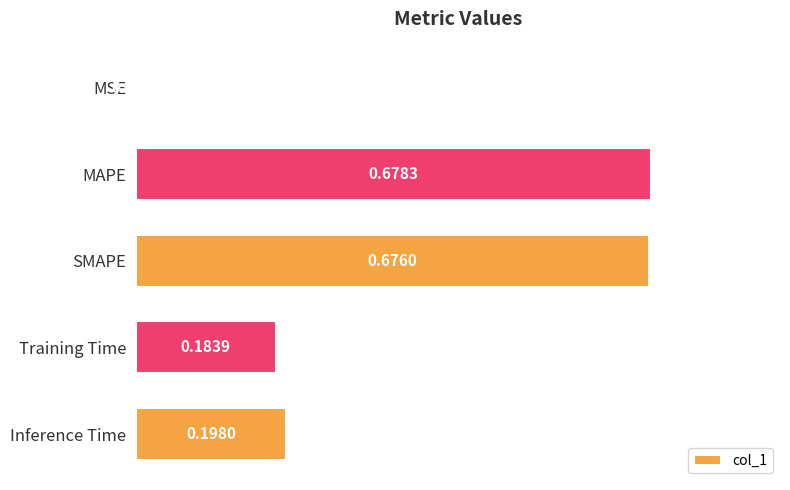

Which category has the highest value across all series?

MAPE